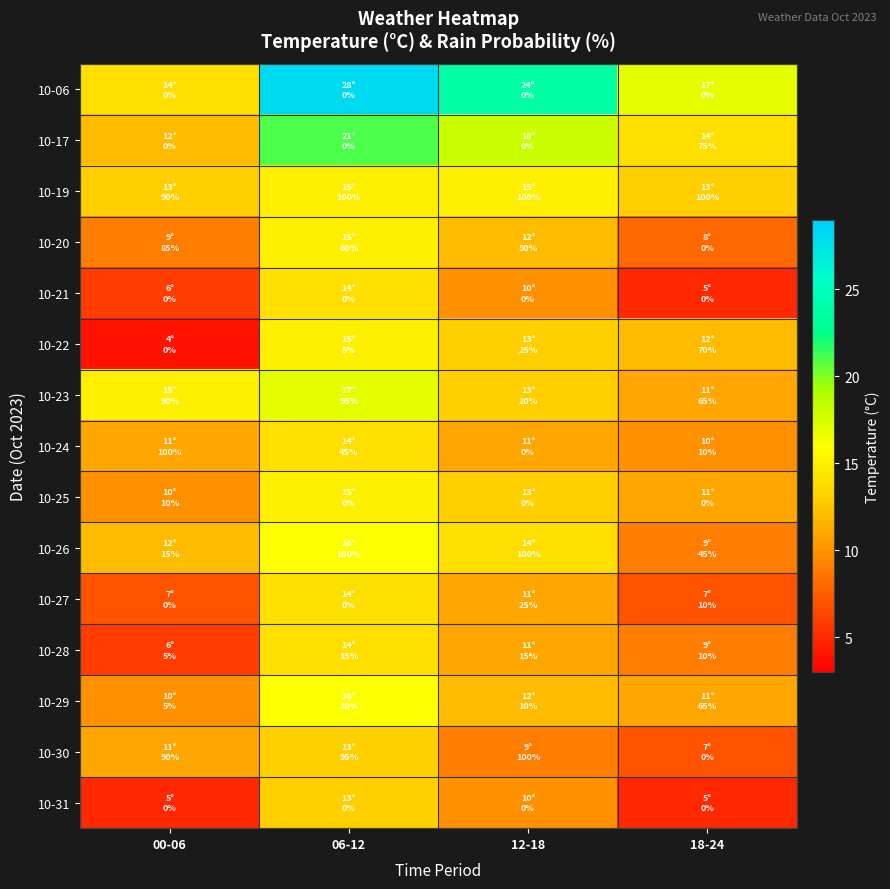

Which has a higher value, 12-18 or 00-06?

12-18